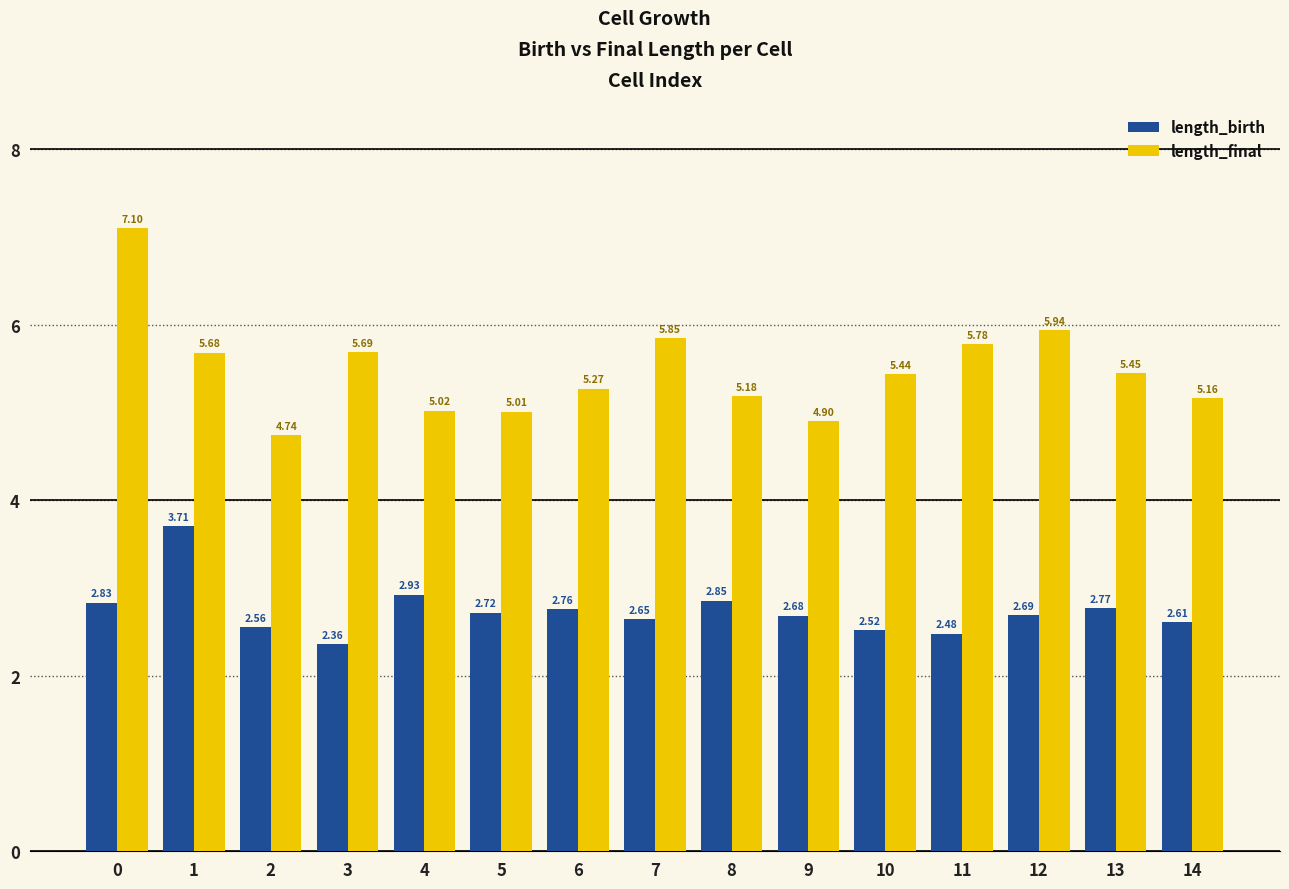

How many groups of bars are there?

15